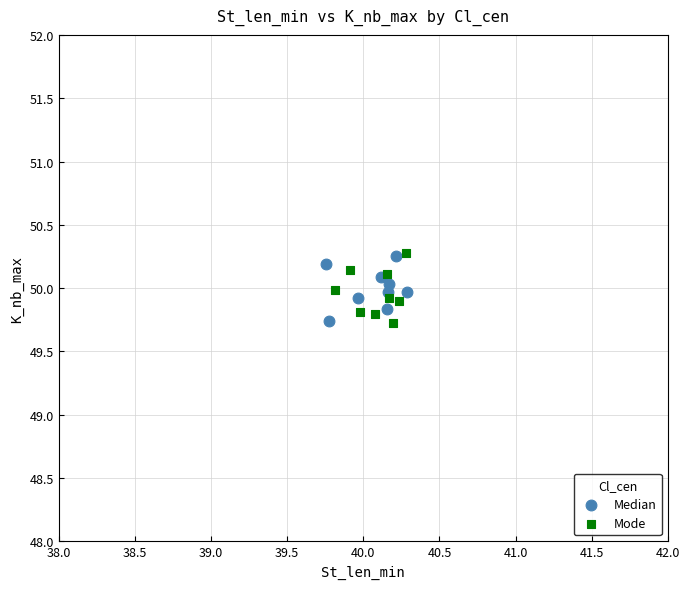

What are all the series names shown in the legend?

Median, Mode